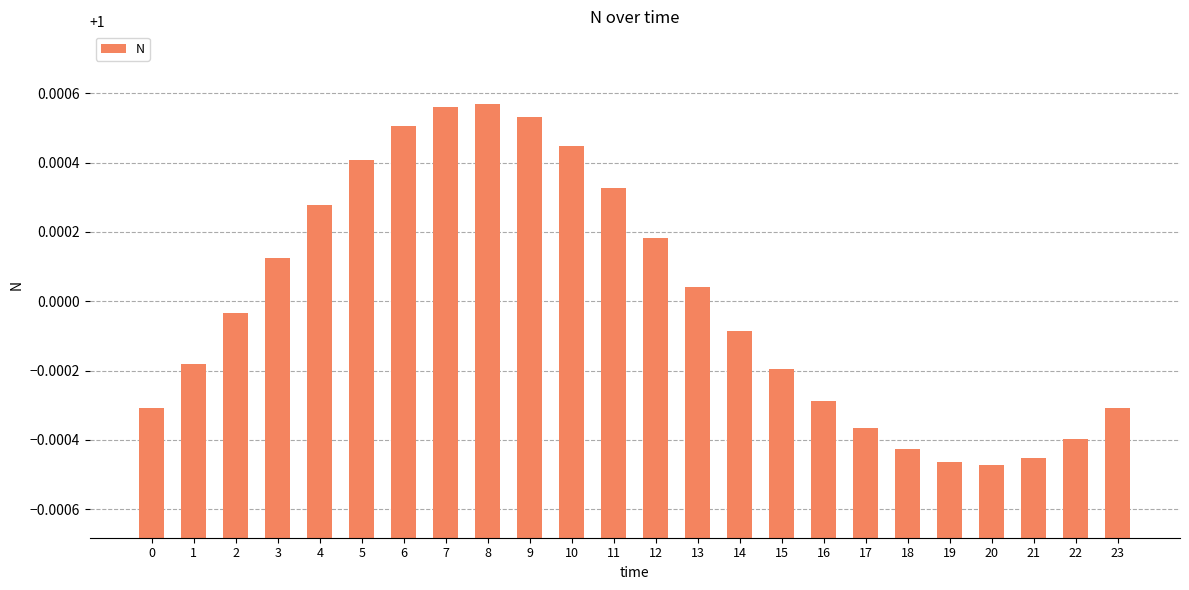

Count the number of data series in this chart.

1